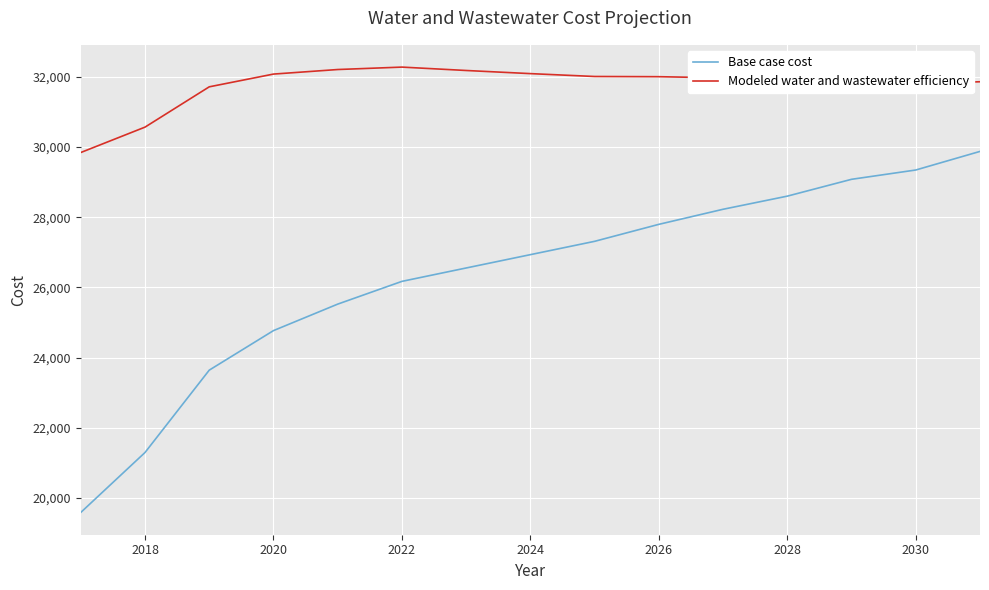

Which series has the largest total across all categories?

Modeled water and wastewater efficiency